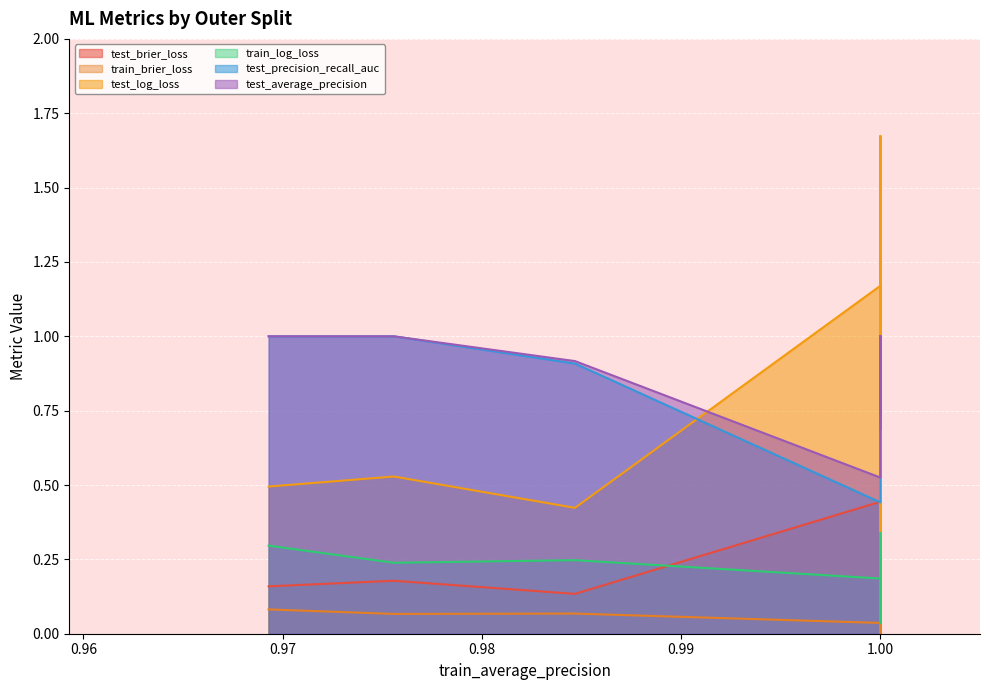

Rank the series by their maximum value, from lowest to highest.

train_brier_loss, train_log_loss, test_brier_loss, test_precision_recall_auc, test_average_precision, test_log_loss